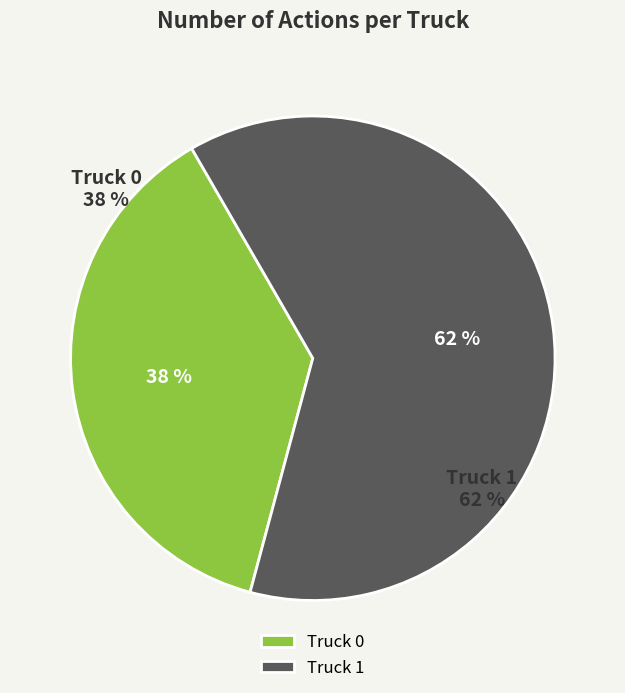

The Truck 0 slice represents 27% of the pie. True or false?

False